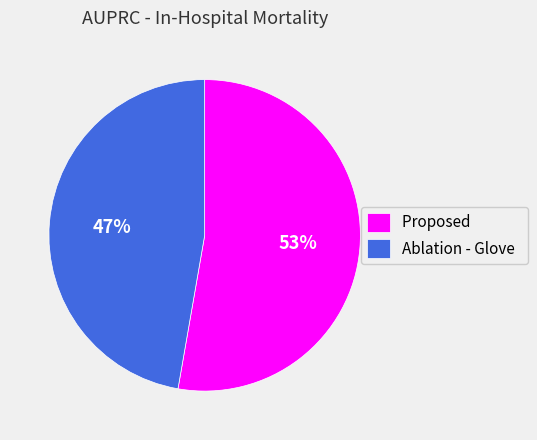

True or false: Ablation - Glove accounts for 40% of the total.

False